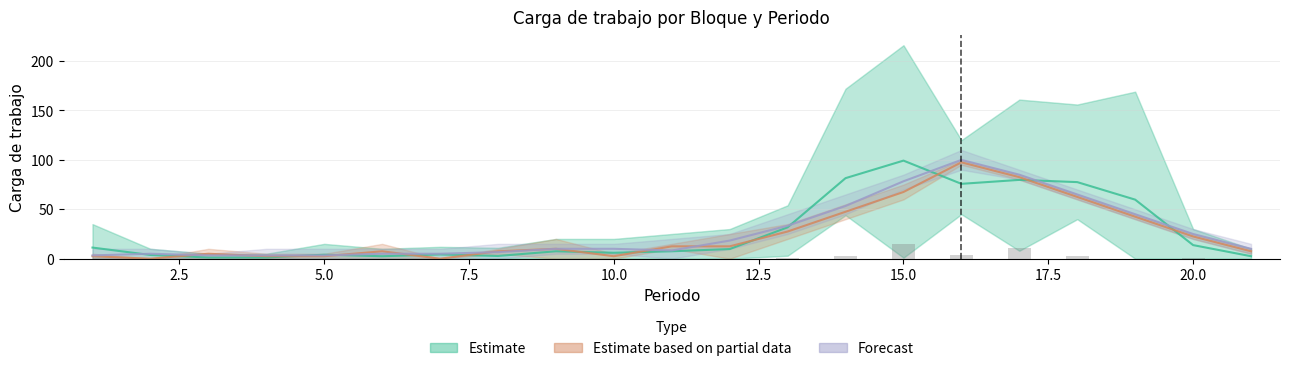

What is the greatest value displayed?

100.0